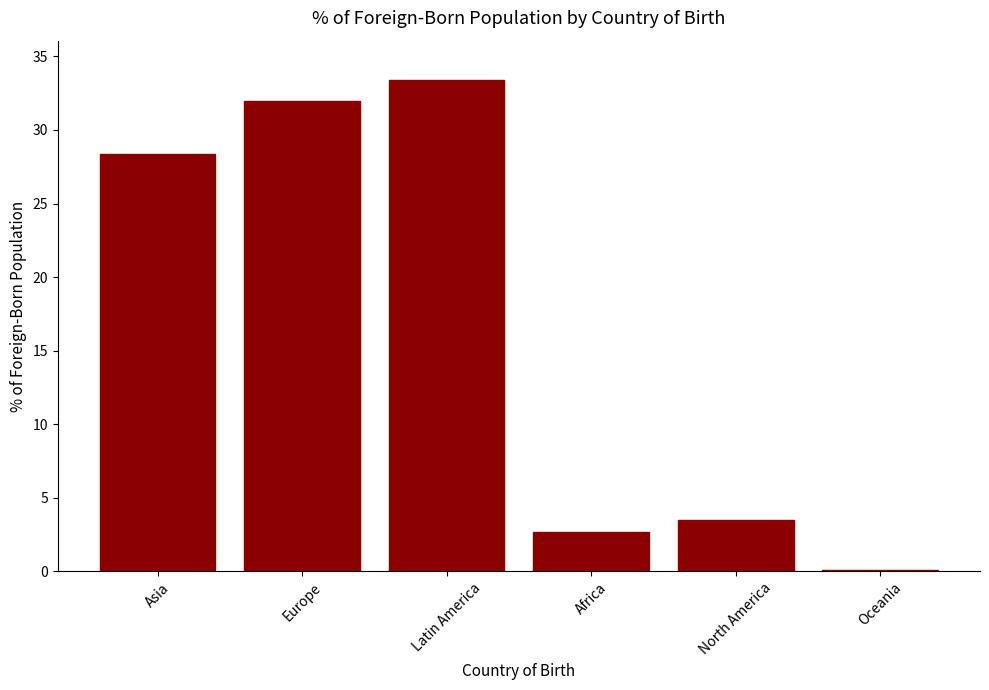

What is the greatest value displayed?

33.4